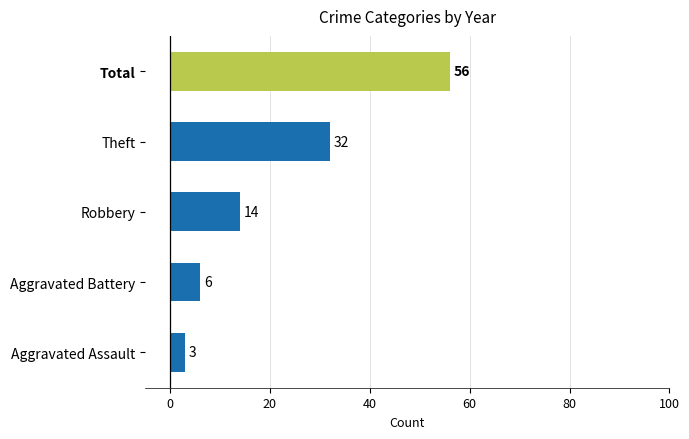

What value does the data have at Aggravated Assault, to the nearest 5?

5